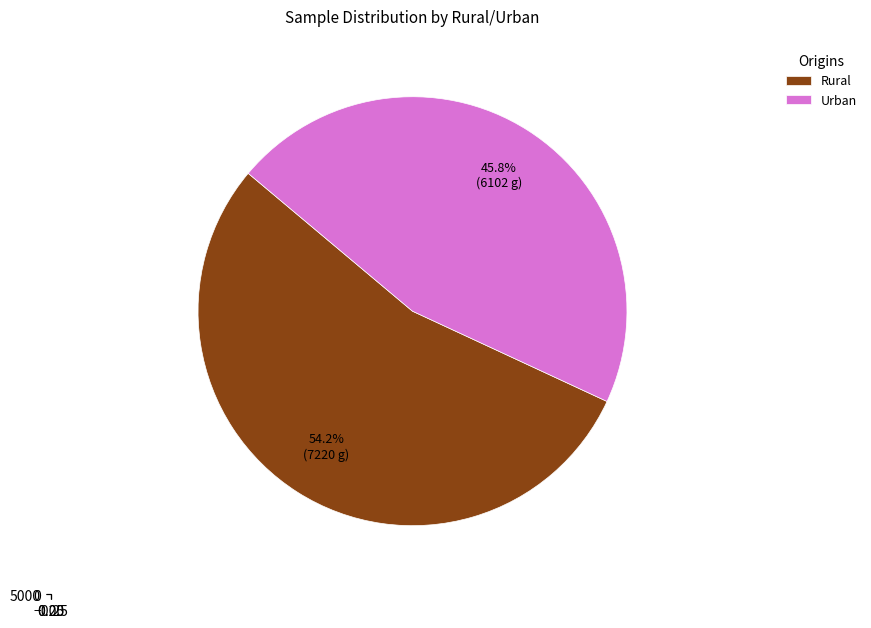

What is the change in value from Rural to Urban?

-1118